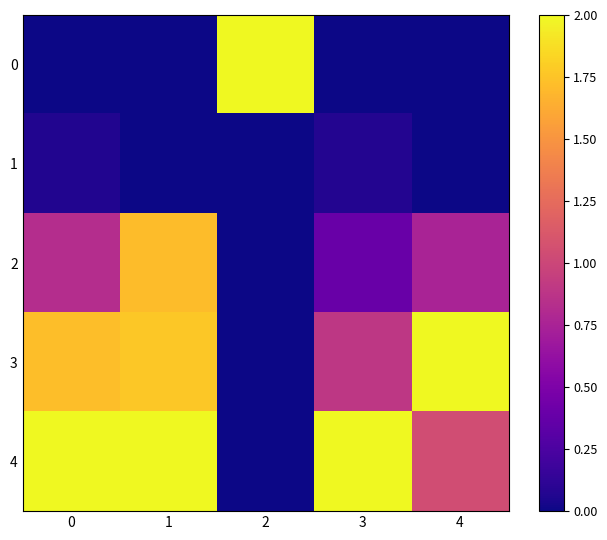

How many categories are shown in the chart?

5